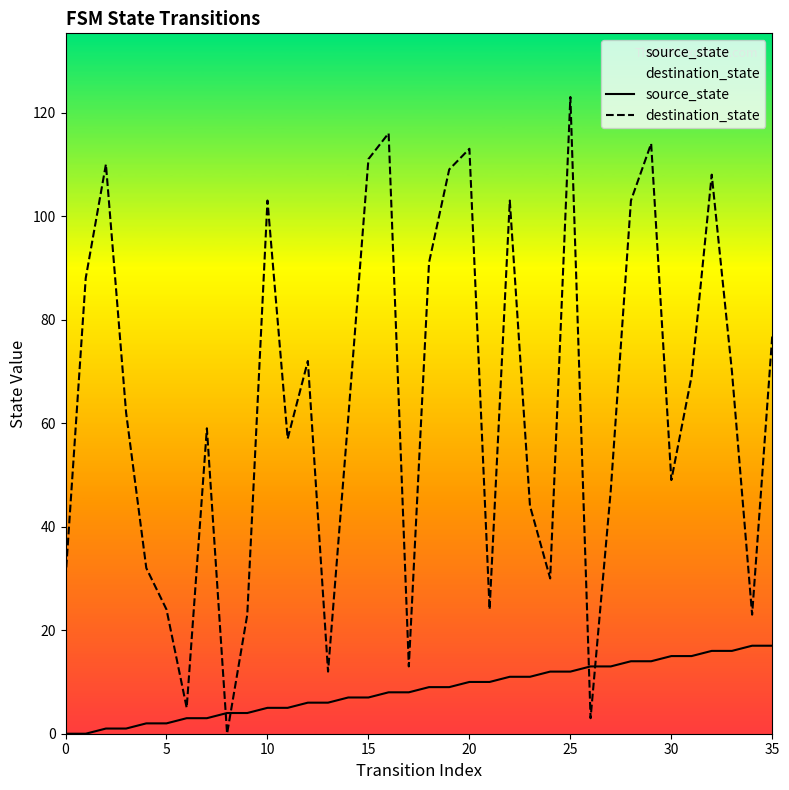

List the series in order of their peak value, lowest first.

source_state, destination_state